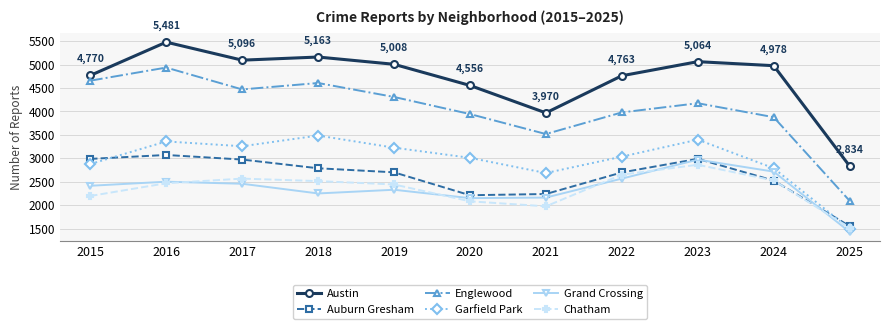

Count the number of data series in this chart.

6